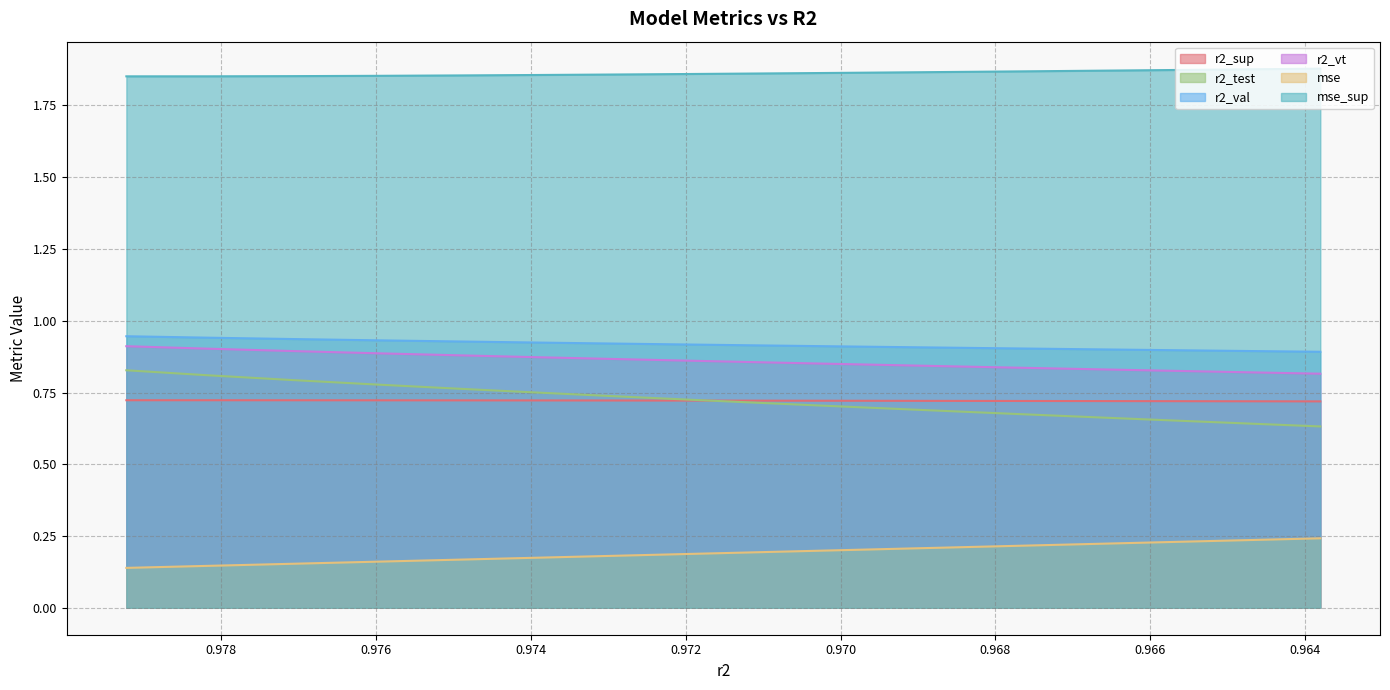

What is the value of the r2_vt point at the 17th from the left?

0.8